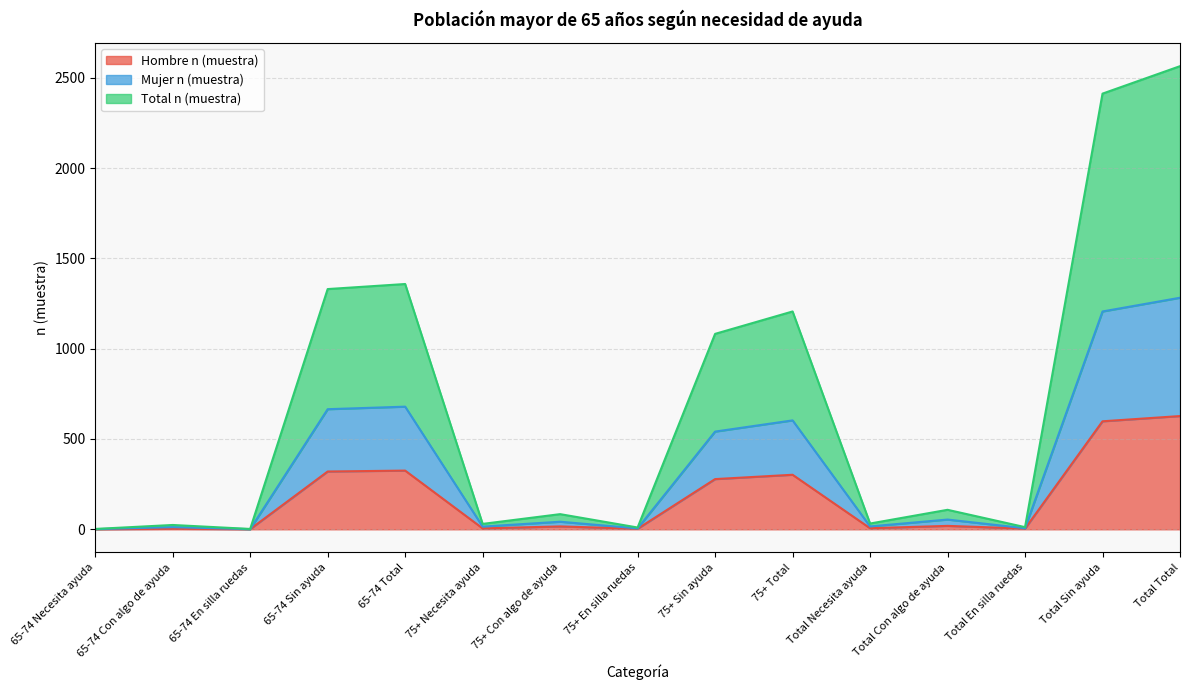

True or false: Hombre n (muestra) has a value of 278 at 75+ Sin ayuda.

True